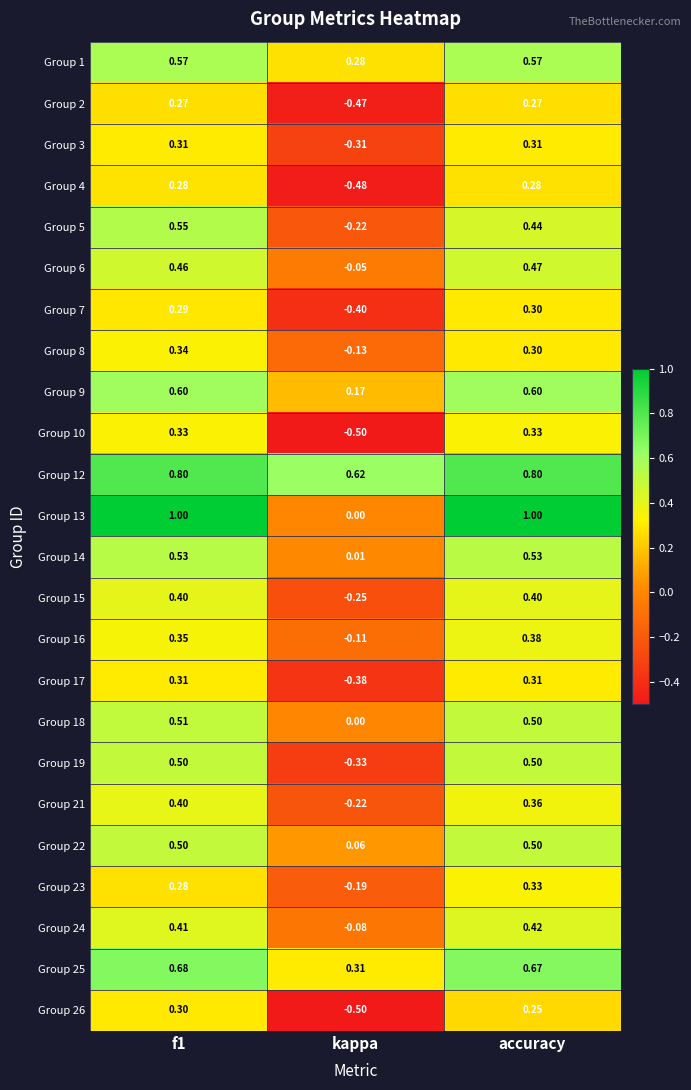

Is the value of Group 6 at accuracy greater than the value of Group 10 at f1?

Yes